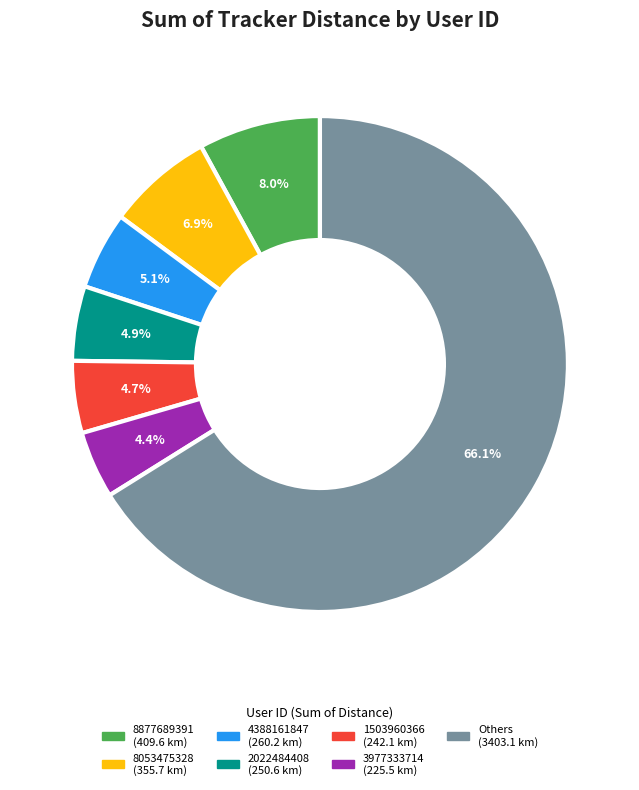

Does any single category account for the majority?

Yes